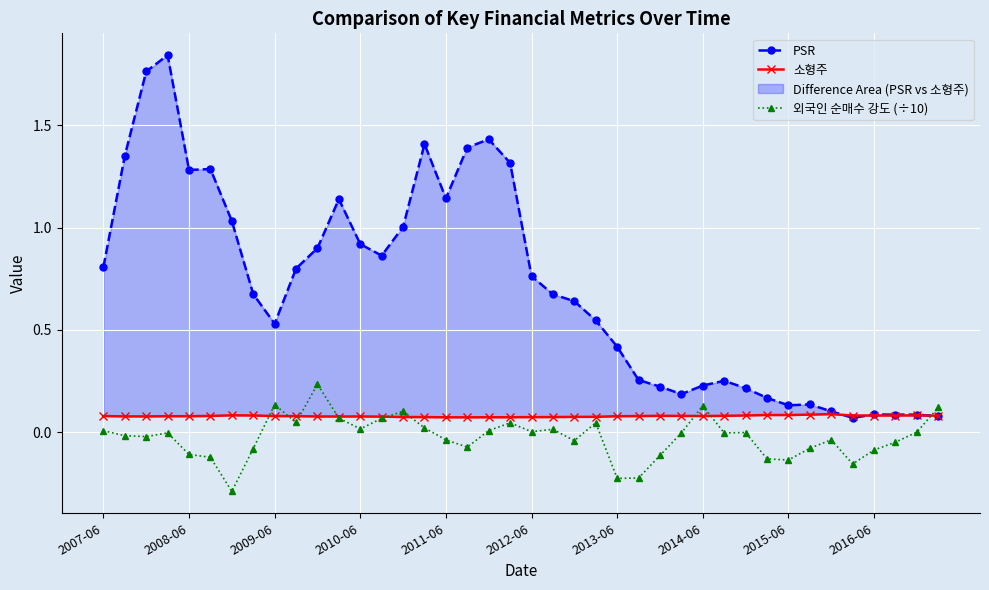

What is the lowest value of the 외국인 순매수 강도 (÷10) series?

-0.3